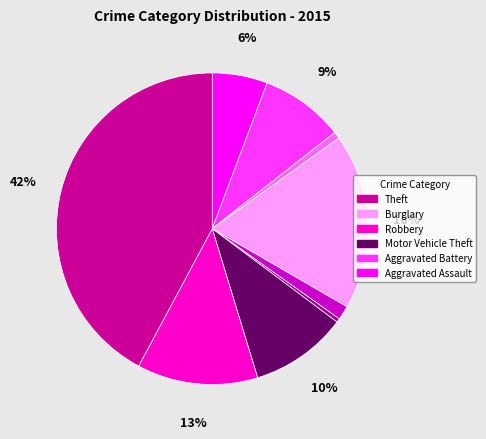

Does any single category account for the majority?

No